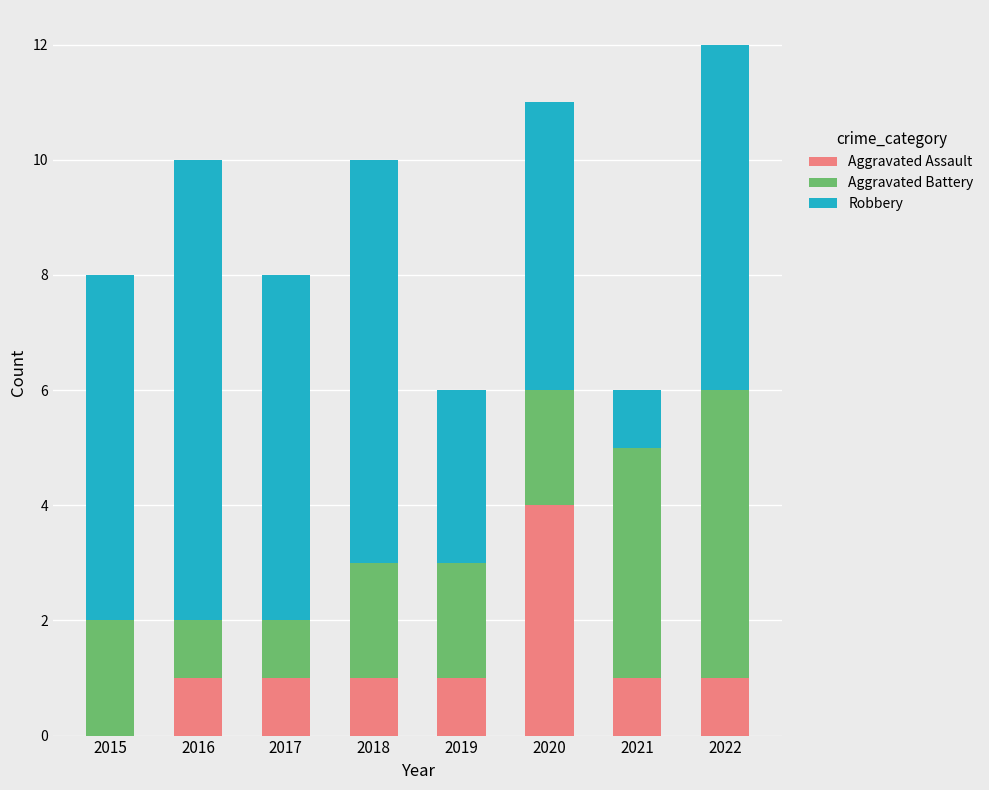

What is the approximate value of Aggravated Assault at 2020?

4